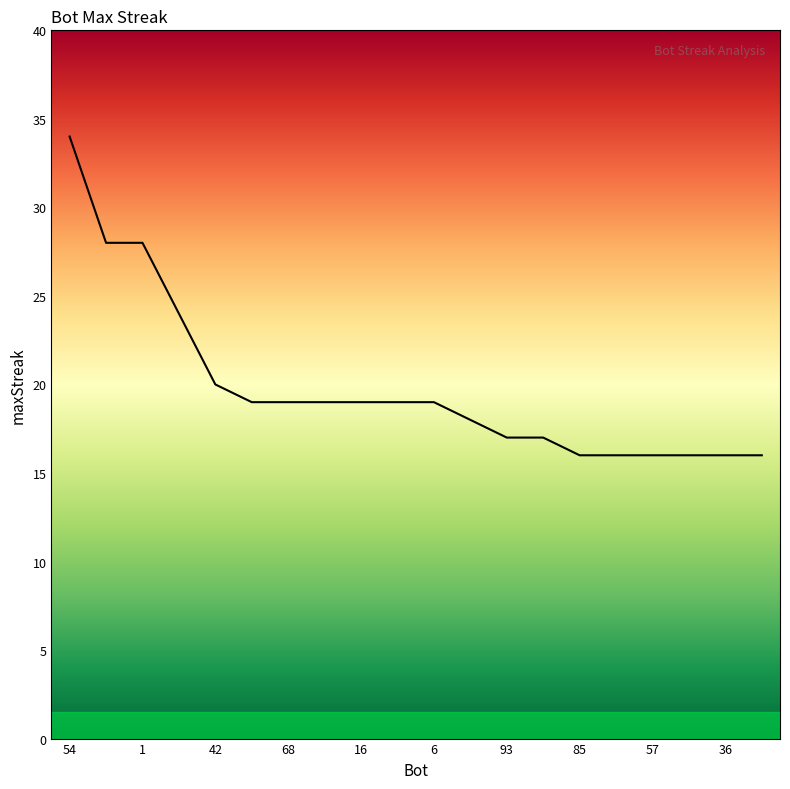

What is the smallest value displayed?

16